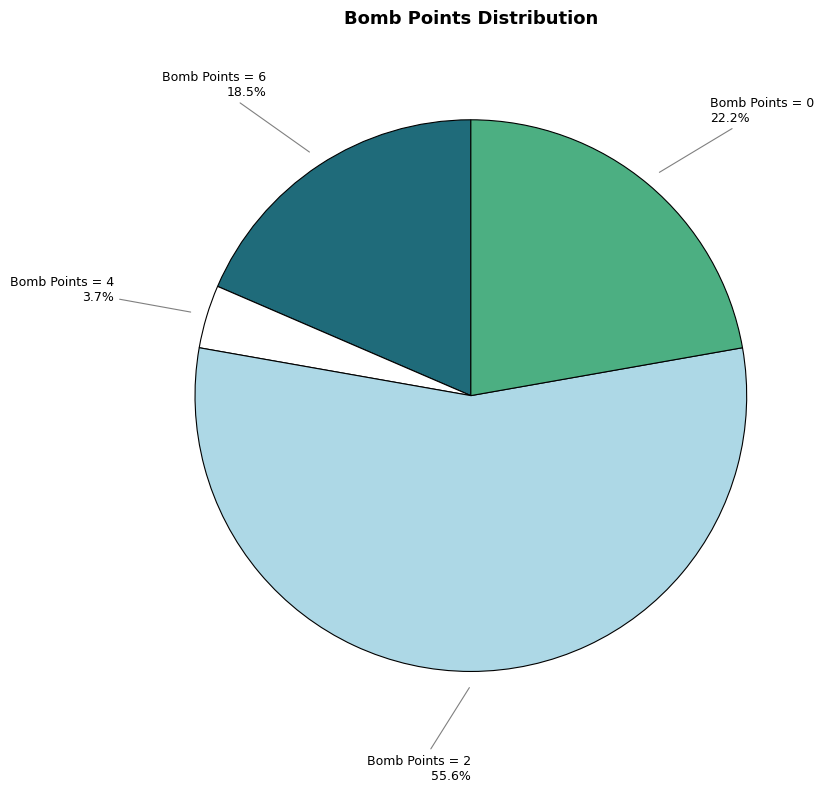

Which category has the biggest portion of the pie?

Bomb Points = 2